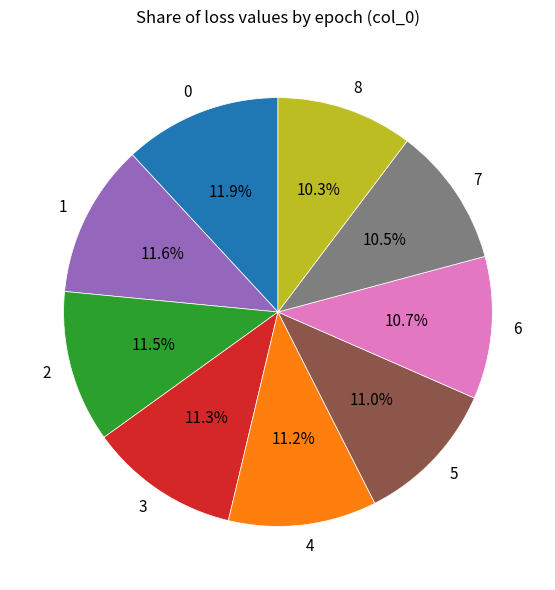

What is the total percentage of 7 and 5?

21.5%